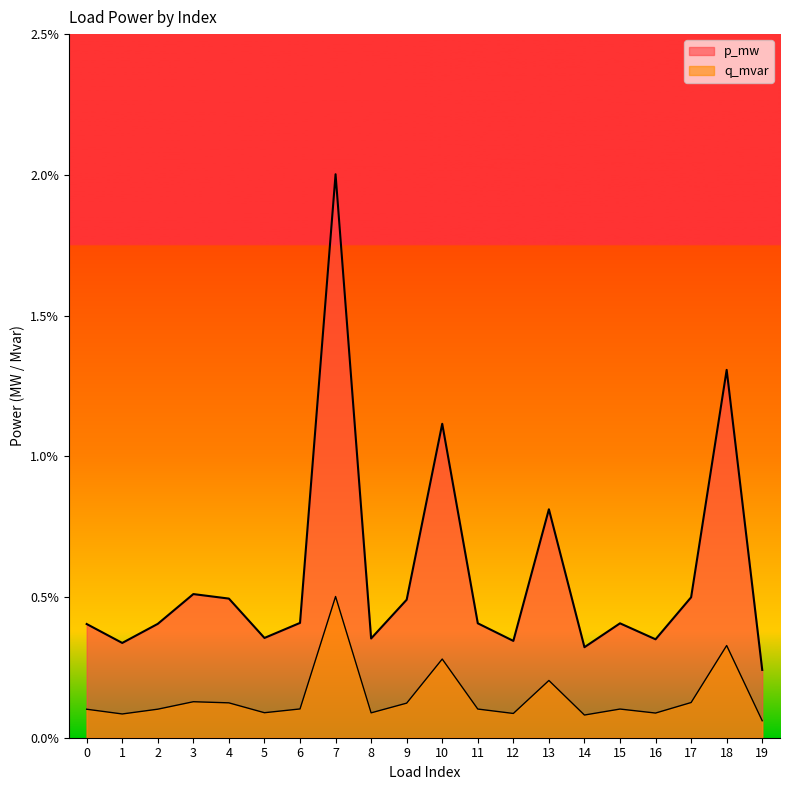

Between 14 and 10, which is larger?

10